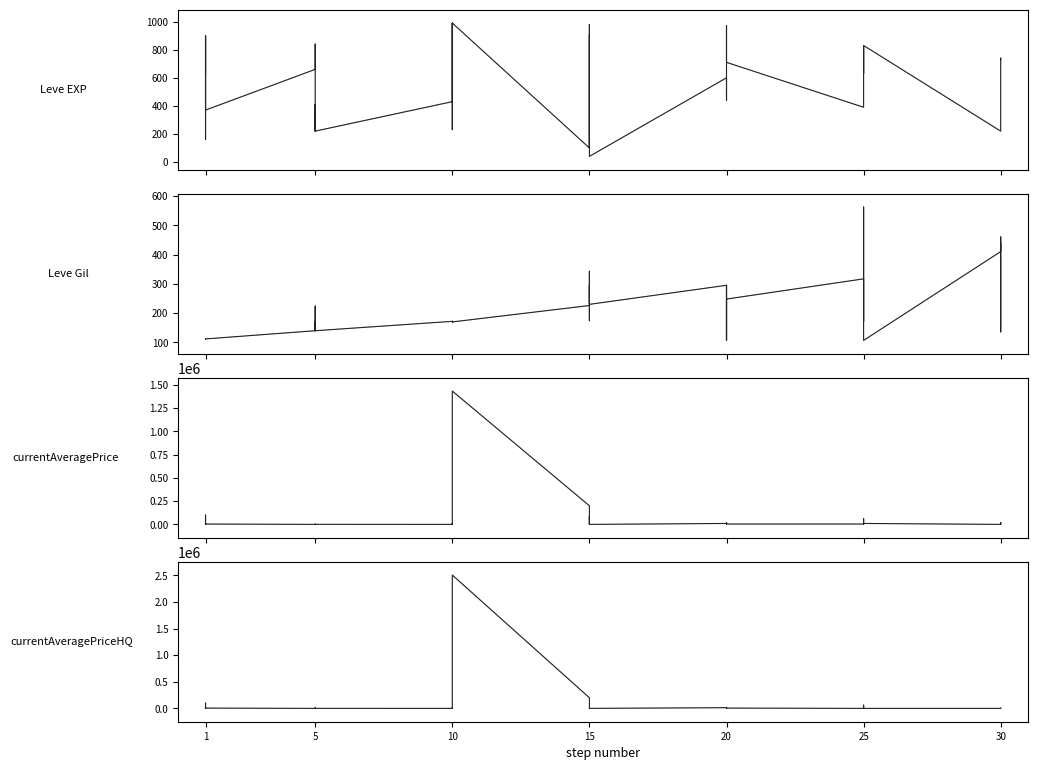

How many intersections are there between currentAveragePriceHQ and Leve Gil?

20